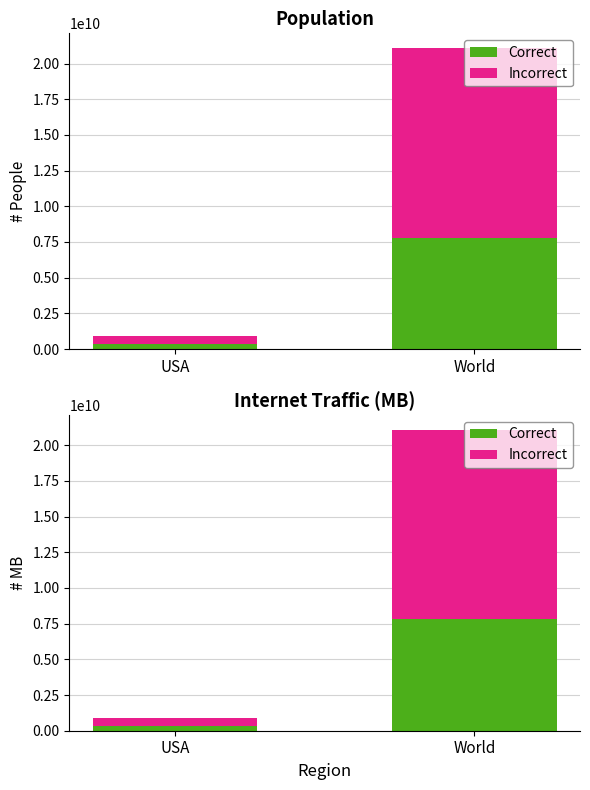

Reading left to right, extract all data points from this chart.

Correct: 328200000	7800000000
Incorrect: 557940000	13260000000